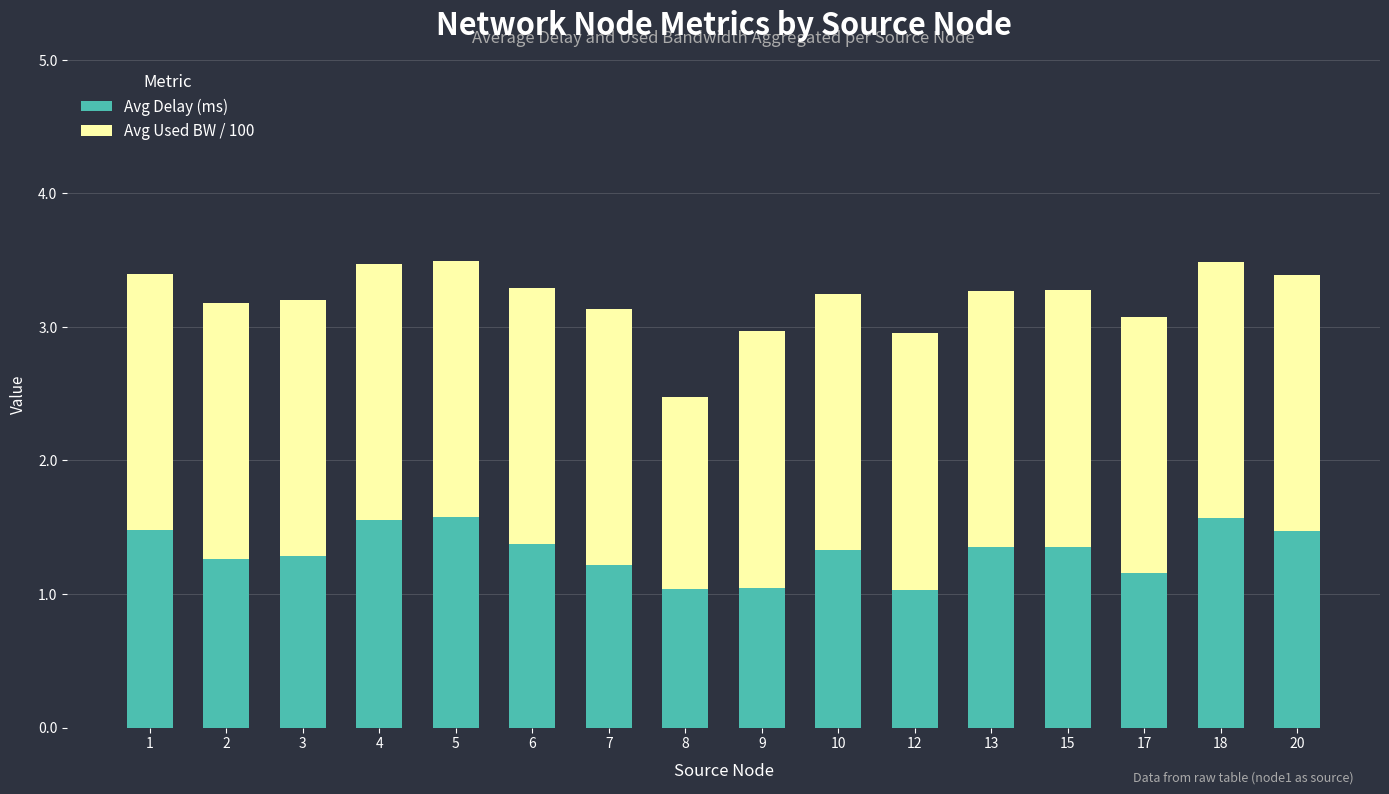

What are all the series names shown in the legend?

Avg Delay (ms), Avg Used BW / 100